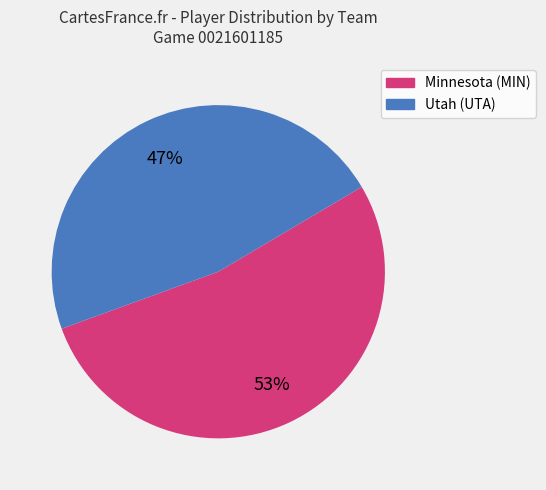

Is the sum of Utah (UTA) and Minnesota (MIN) greater than half?

Yes